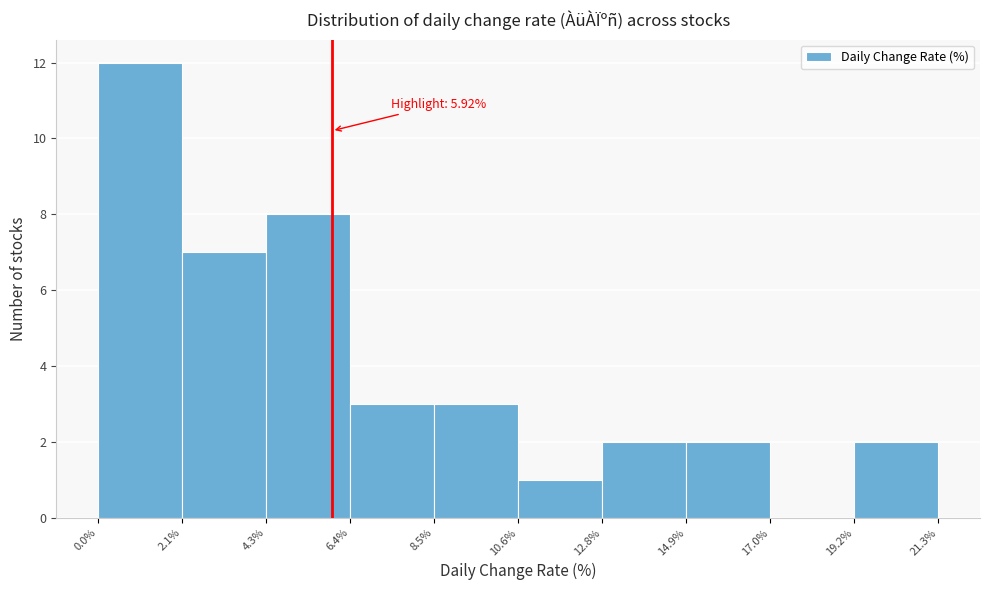

Which range on the x-axis has the tallest bar?

0.0% to 2.1%